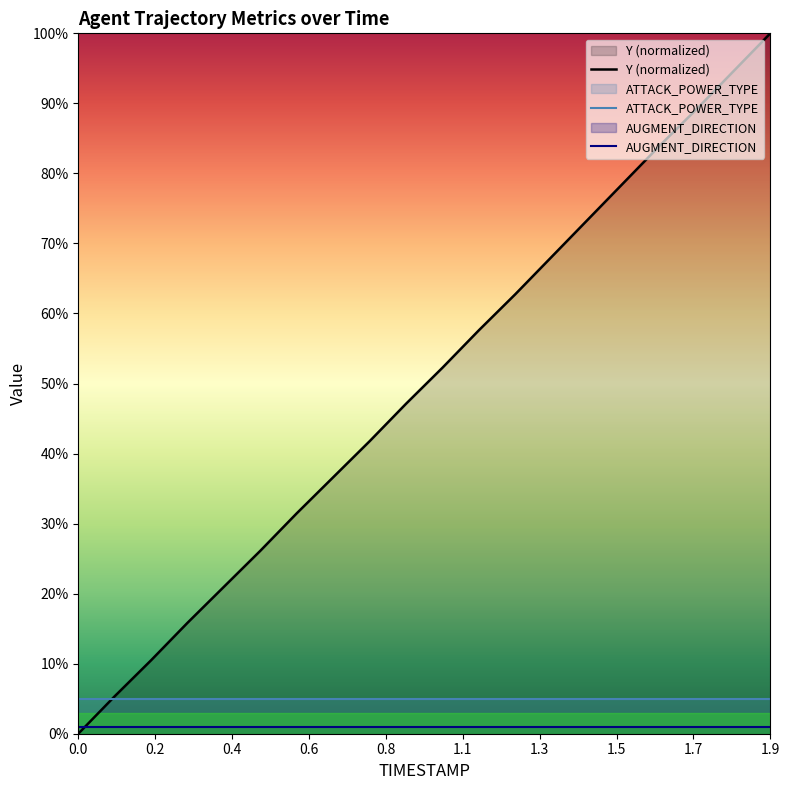

What is the greatest value displayed?

100.0